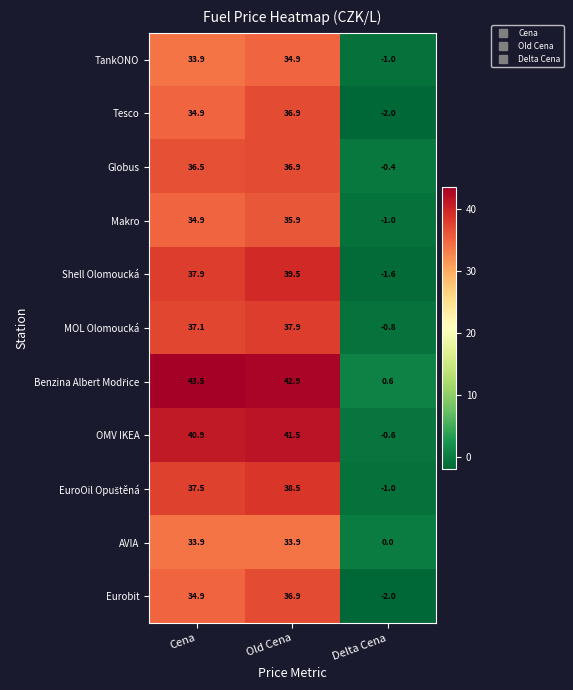

What is the greatest value displayed?

43.5